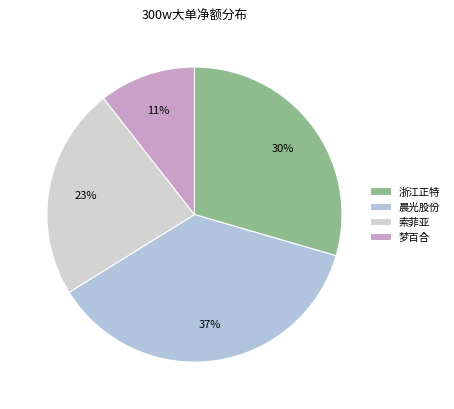

How many segments does this pie chart have?

4